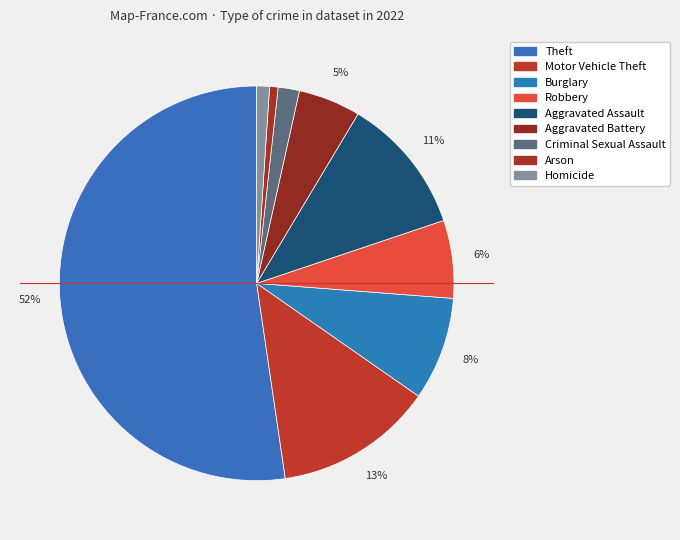

Is there a majority slice in this chart?

Yes